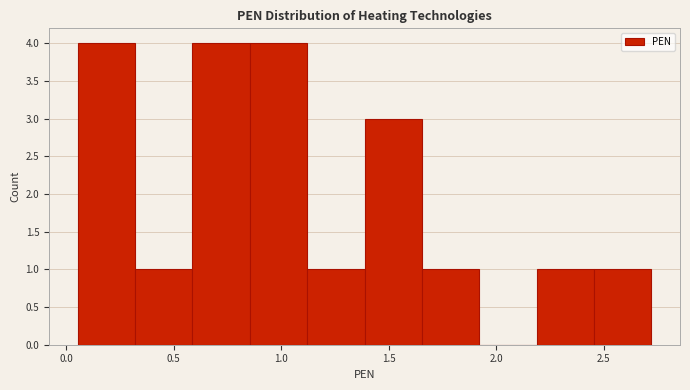

Reading left to right, list every bar in this chart as the range it spans on the x-axis followed by its height. Neither the bar edges nor the heights are printed on the chart, so give them approximately, as read against the axes.

0.05 to 0.30: 4
0.30 to 0.60: 1
0.60 to 0.85: 4
0.85 to 1.10: 4
1.10 to 1.40: 1
1.40 to 1.65: 3
1.65 to 1.90: 1
1.90 to 2.20: 0
2.20 to 2.45: 1
2.45 to 2.70: 1